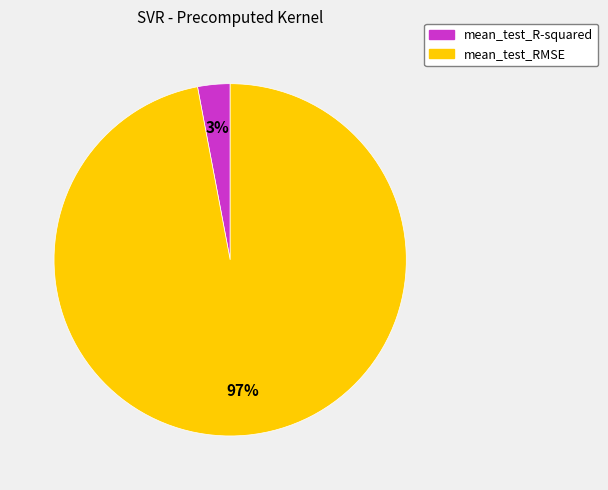

Combined, do mean_test_RMSE and mean_test_R-squared account for over 50%?

Yes